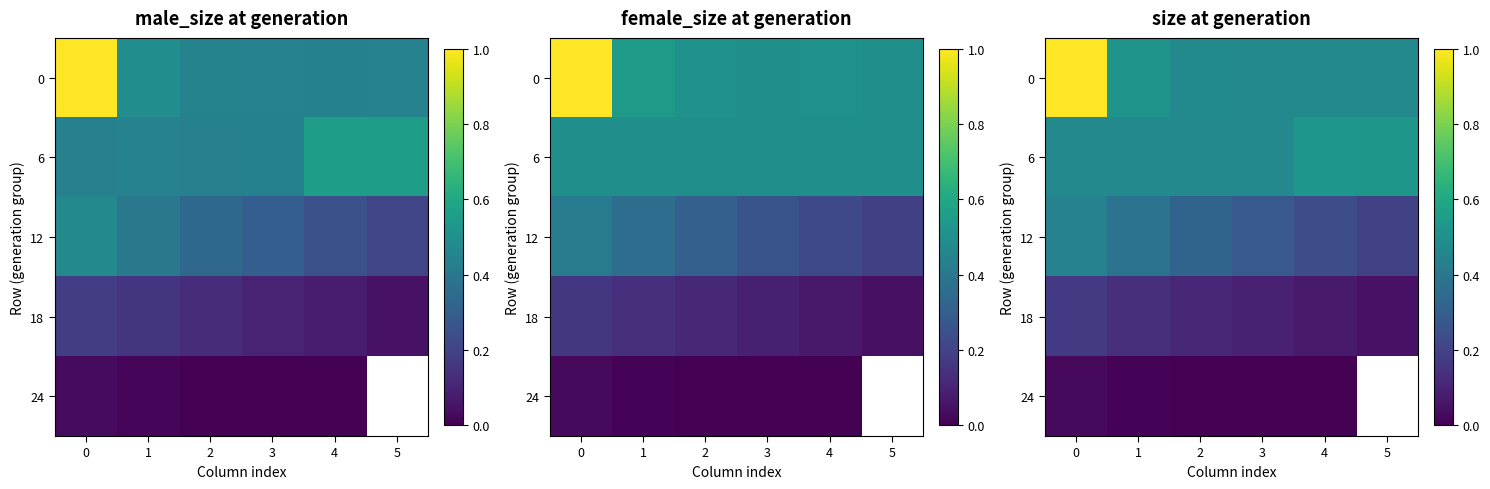

At which label does 0 reach its minimum?

4